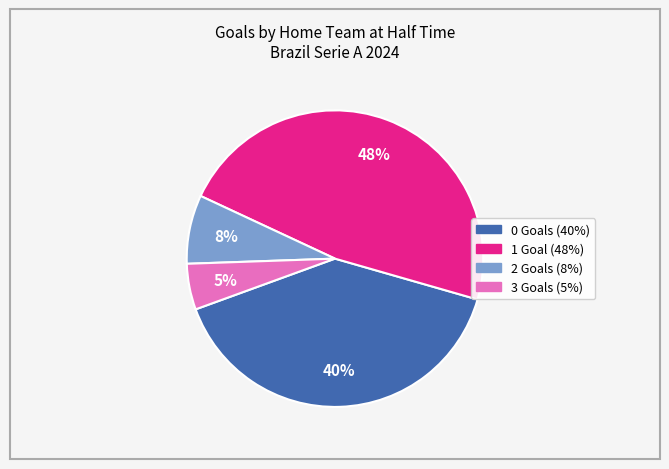

Is there any slice that represents more than half of the pie?

No